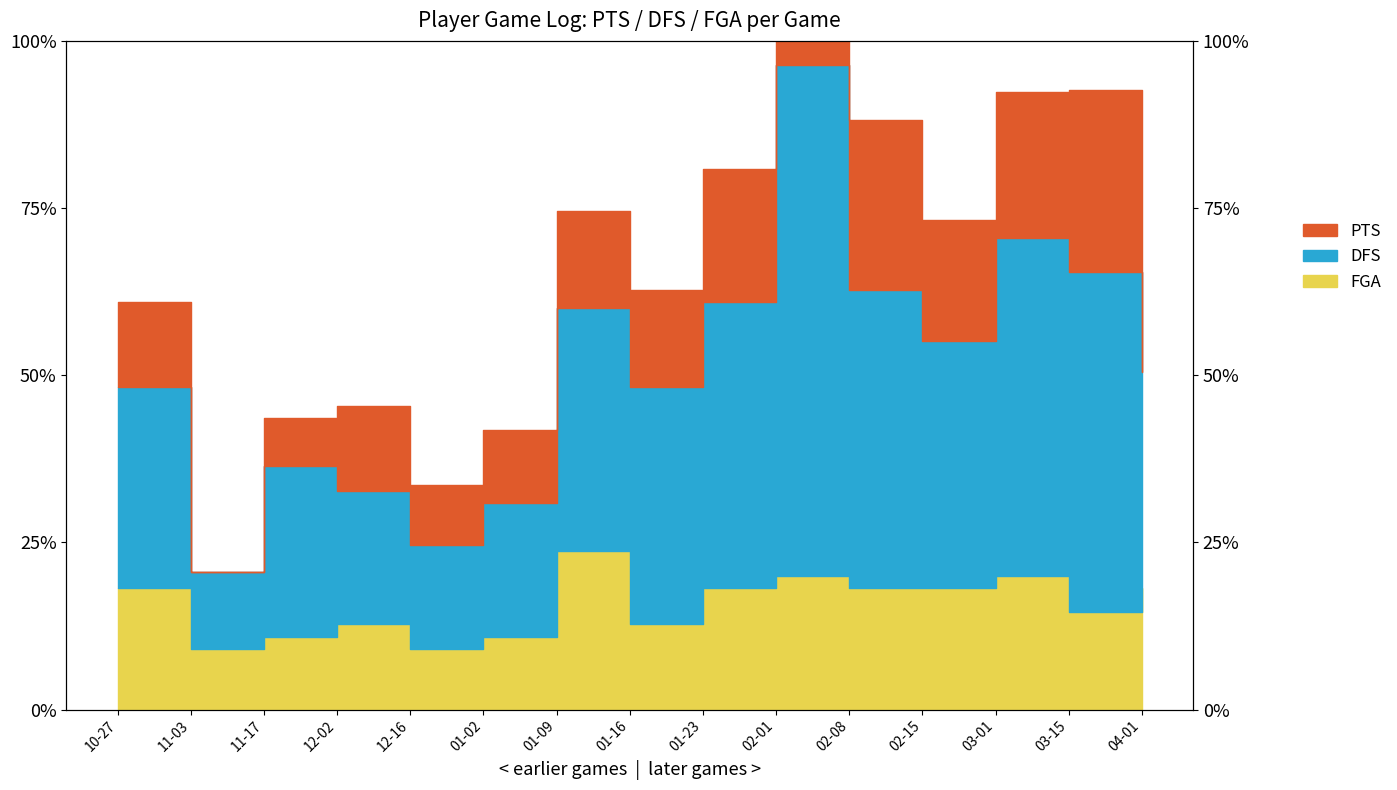

True or false: FGA and DFS cross at least once.

False